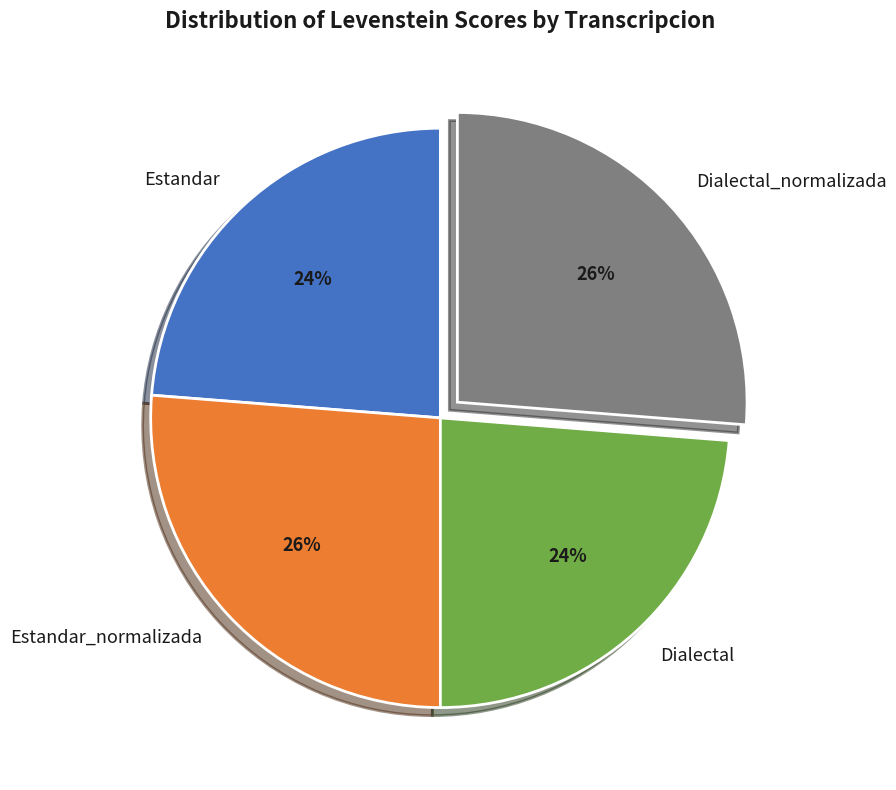

How many slices are in this pie chart?

4